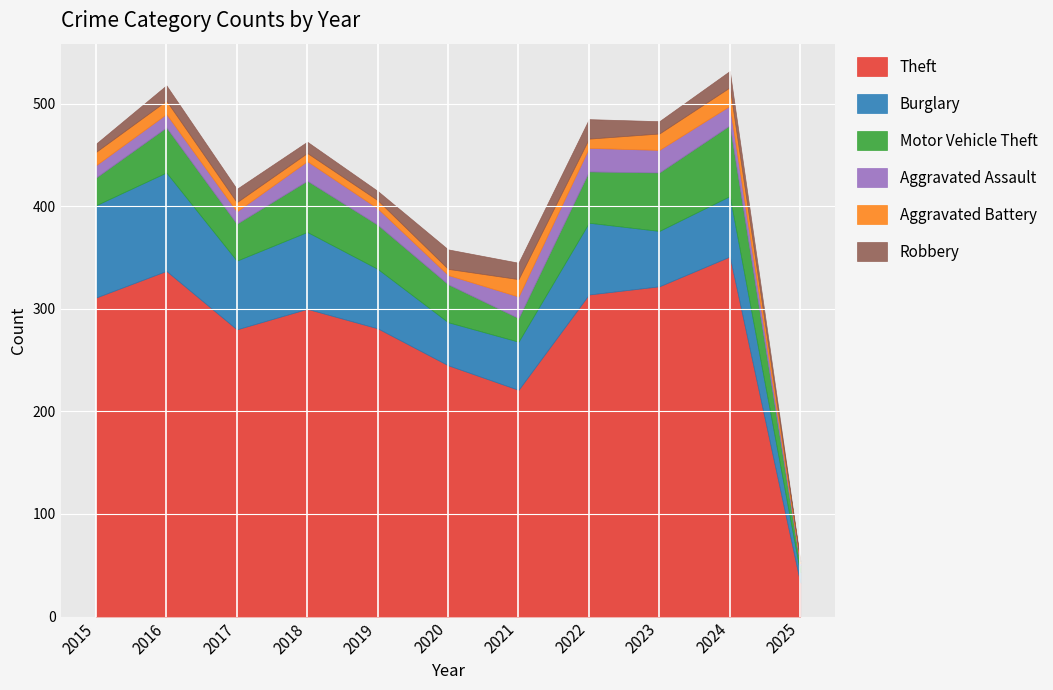

True or false: Aggravated Battery and Burglary cross at least once.

False